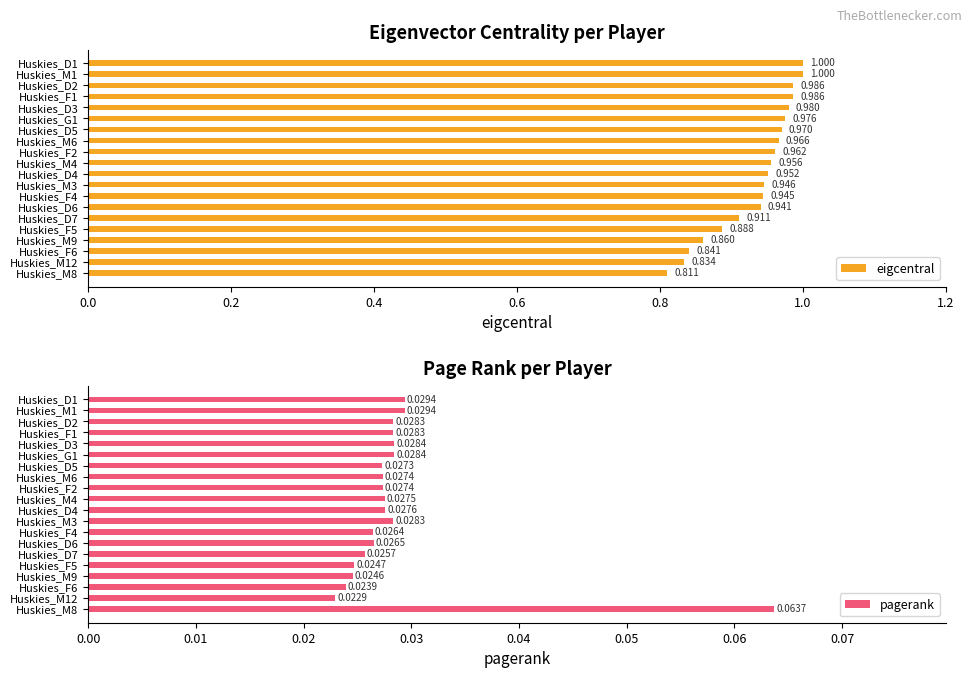

What is the value of the eigcentral bar at the 9th from the left?

1.0